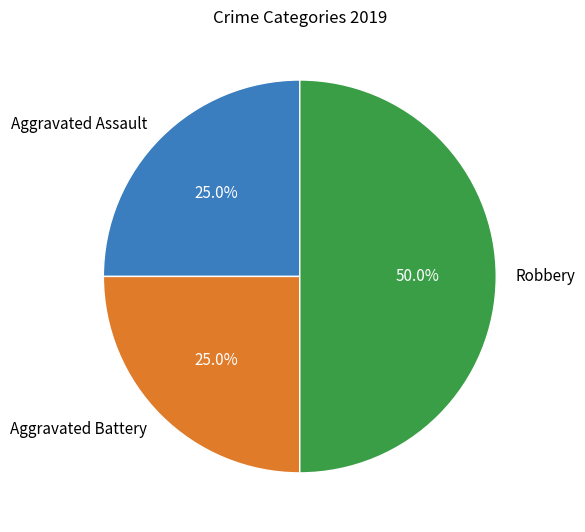

True or false: Robbery accounts for 62% of the total.

False